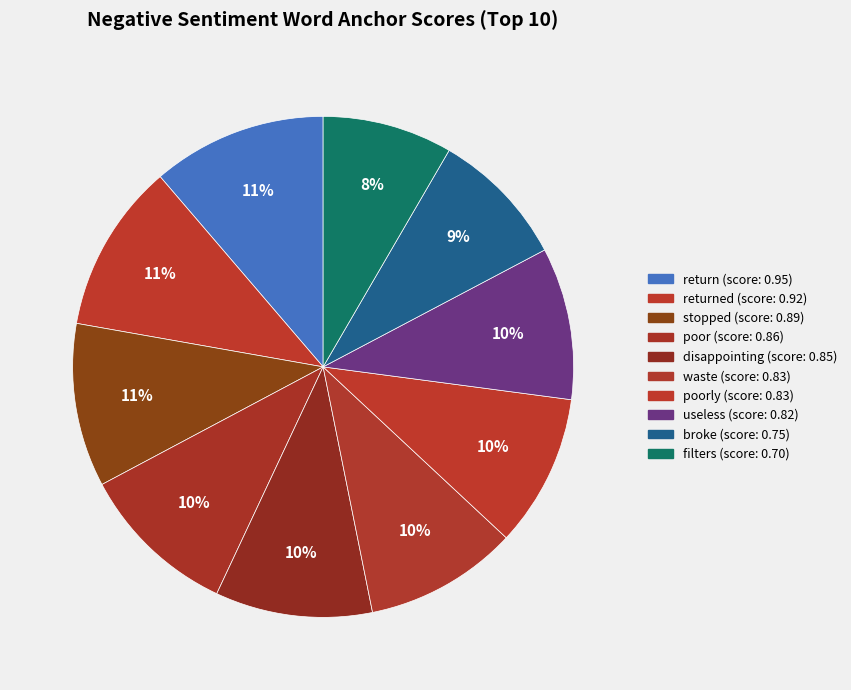

To the nearest percent, what is the average slice percentage?

10%